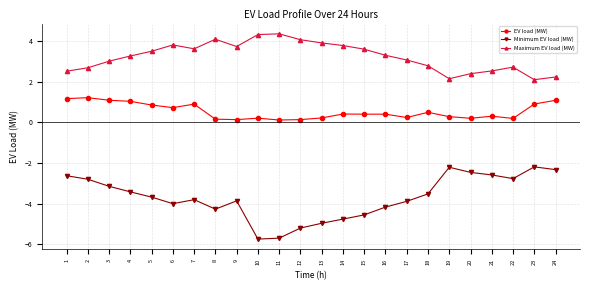

Is it true that Minimum EV load (MW) equals -3.1 at 3?

True